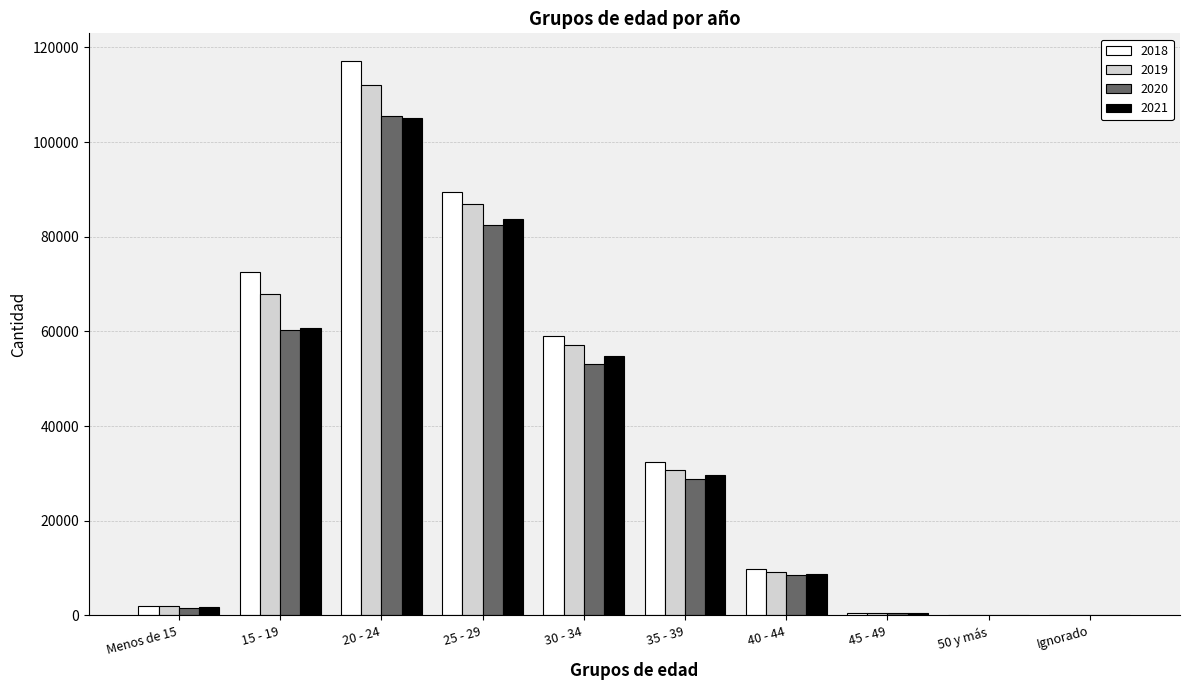

How many groups of bars are there?

10